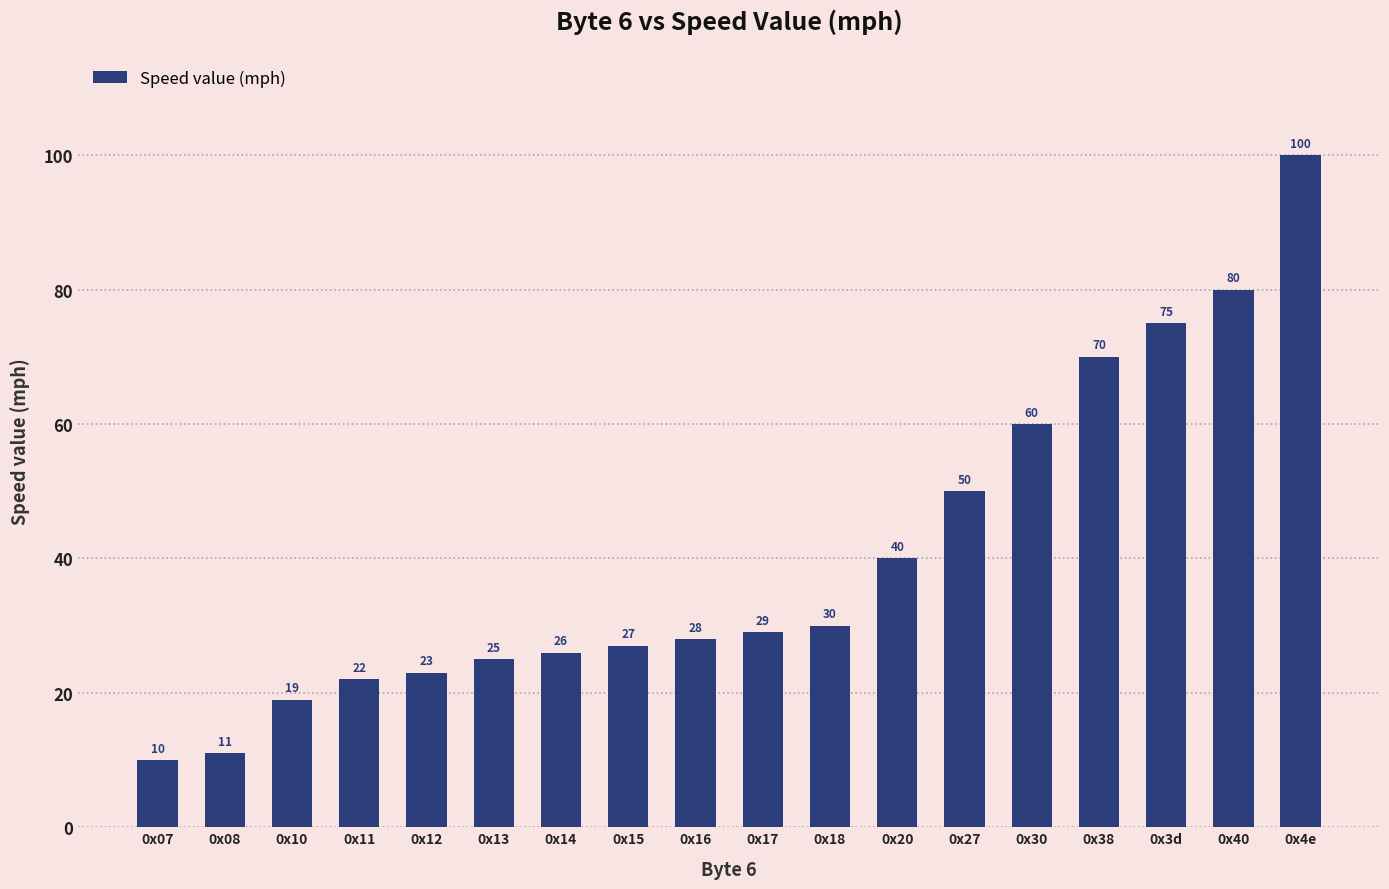

What is the difference between the maximum and minimum values?

90